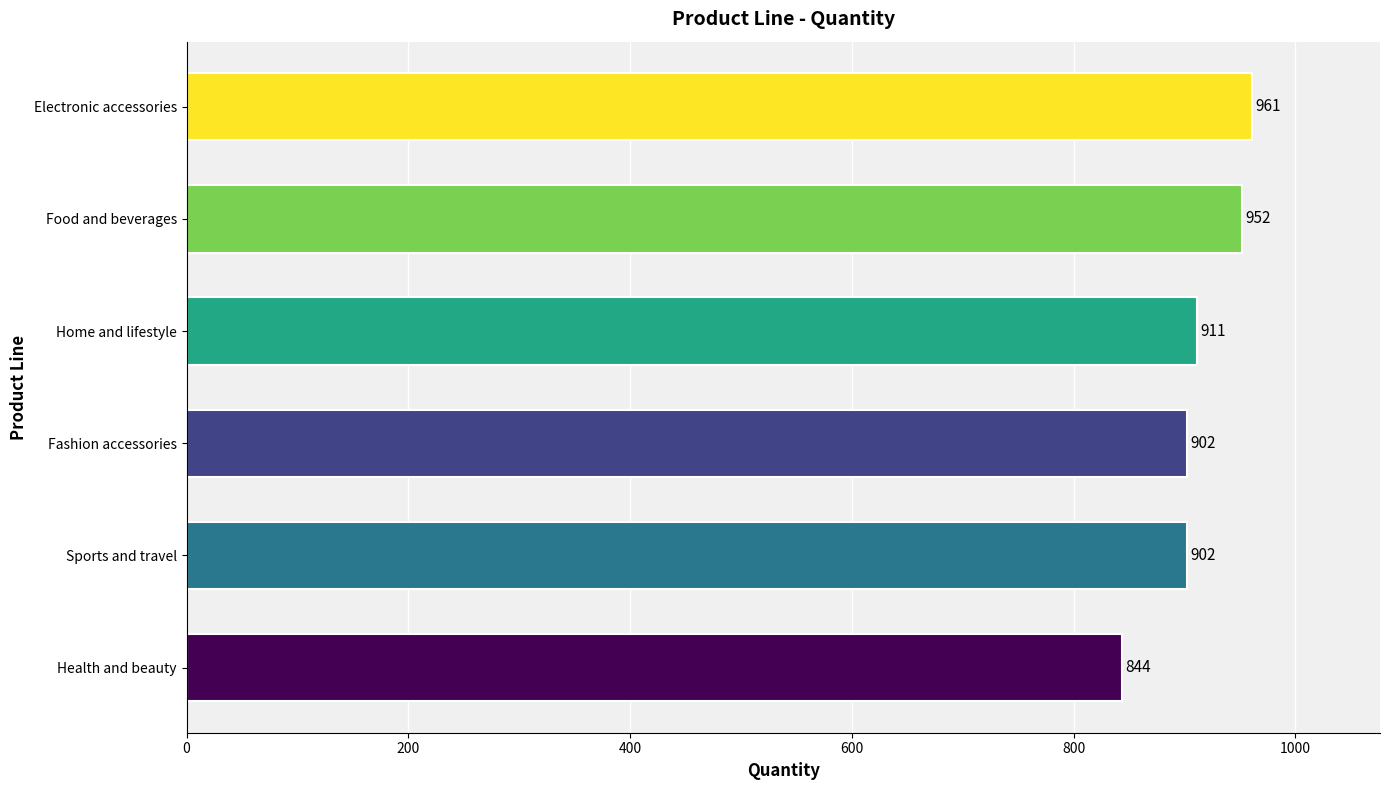

How many distinct data groups are displayed?

1